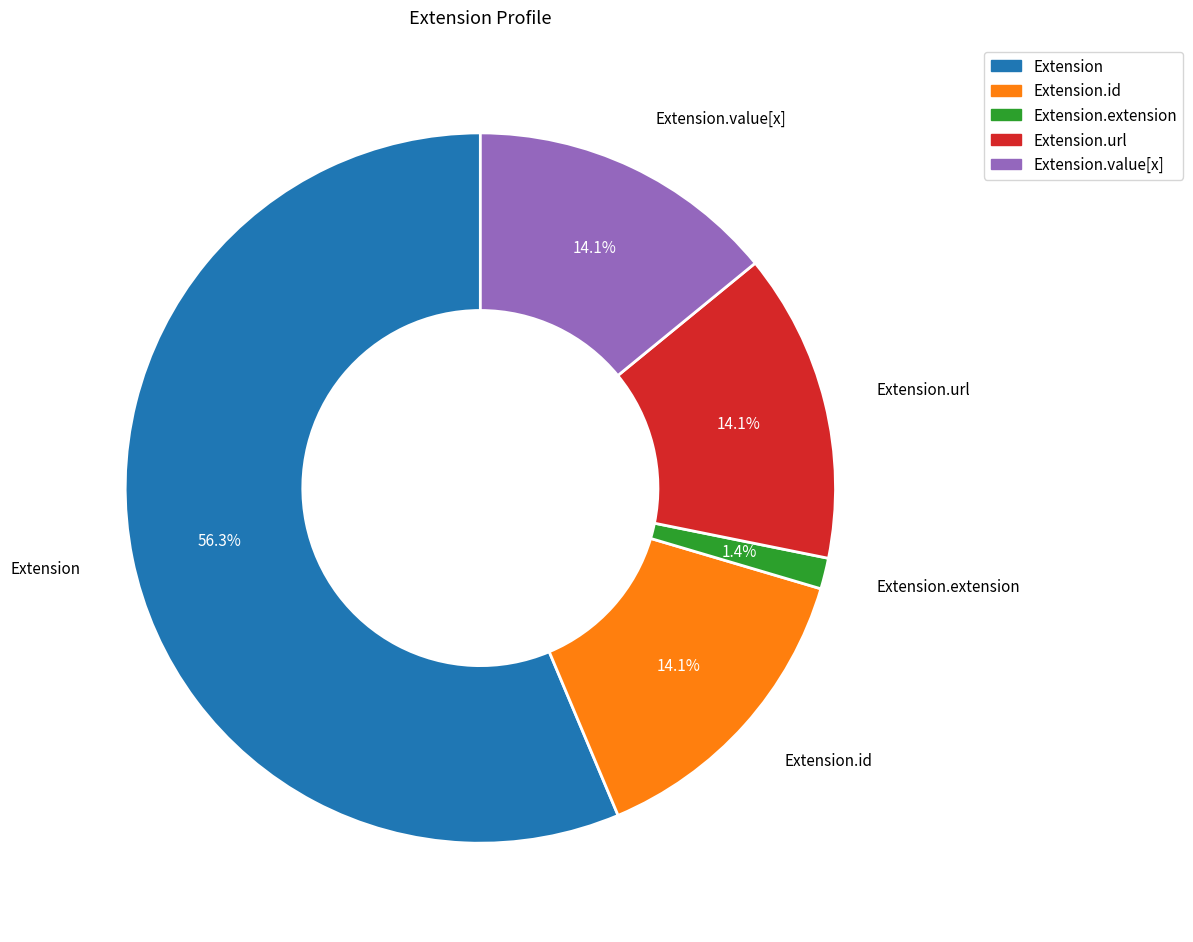

Is there a majority slice in this chart?

Yes